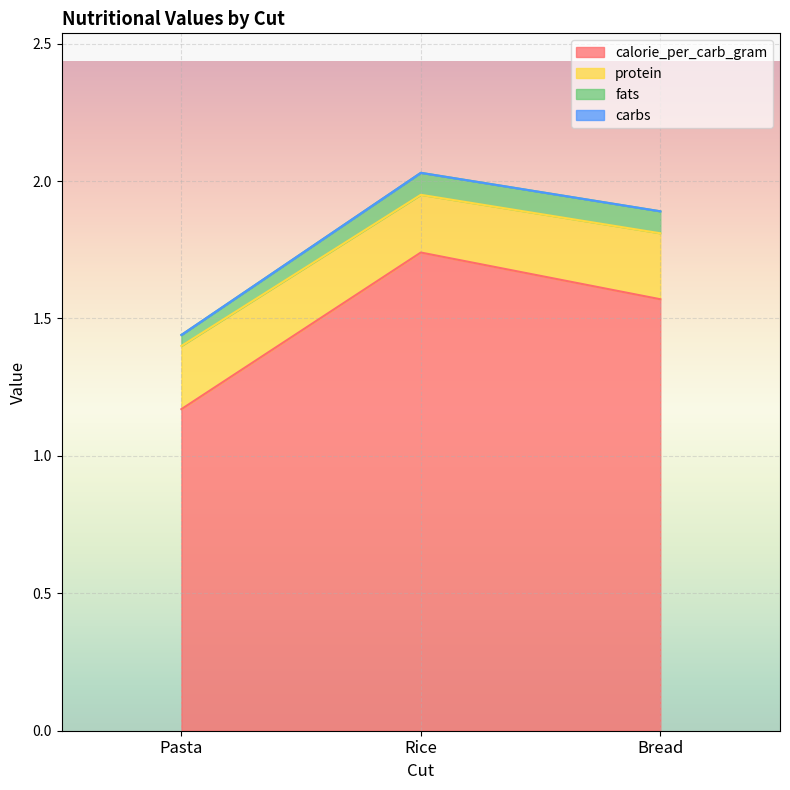

Reading left to right, what are all the values shown in this chart?

calorie_per_carb_gram: 1.2	1.7	1.6
protein: 0.2	0.2	0.2
fats: 0.0	0.1	0.1
carbs: 0.0	0.0	0.0